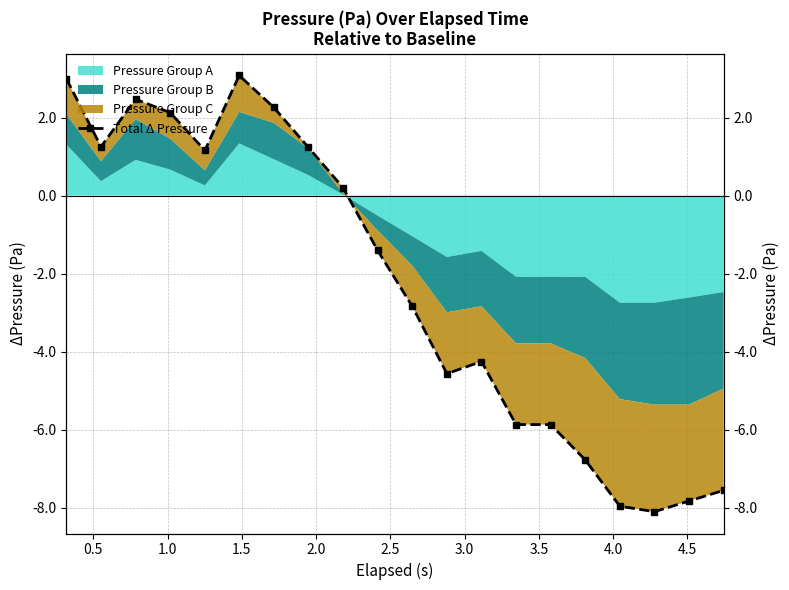

What is the difference between the maximum and second lowest values?

11.0